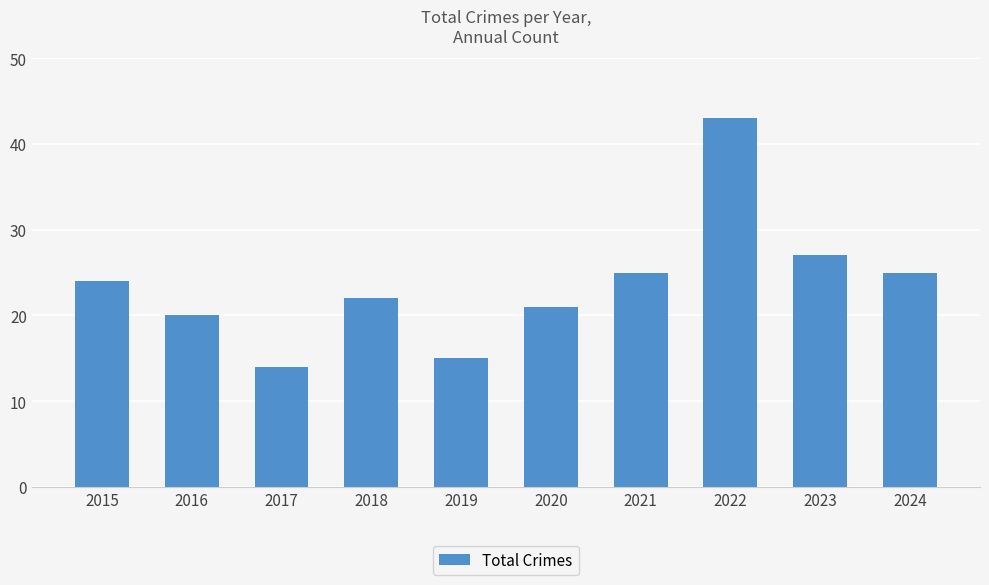

Approximately how many times larger is the value at 2016 compared to 2015?

0.8